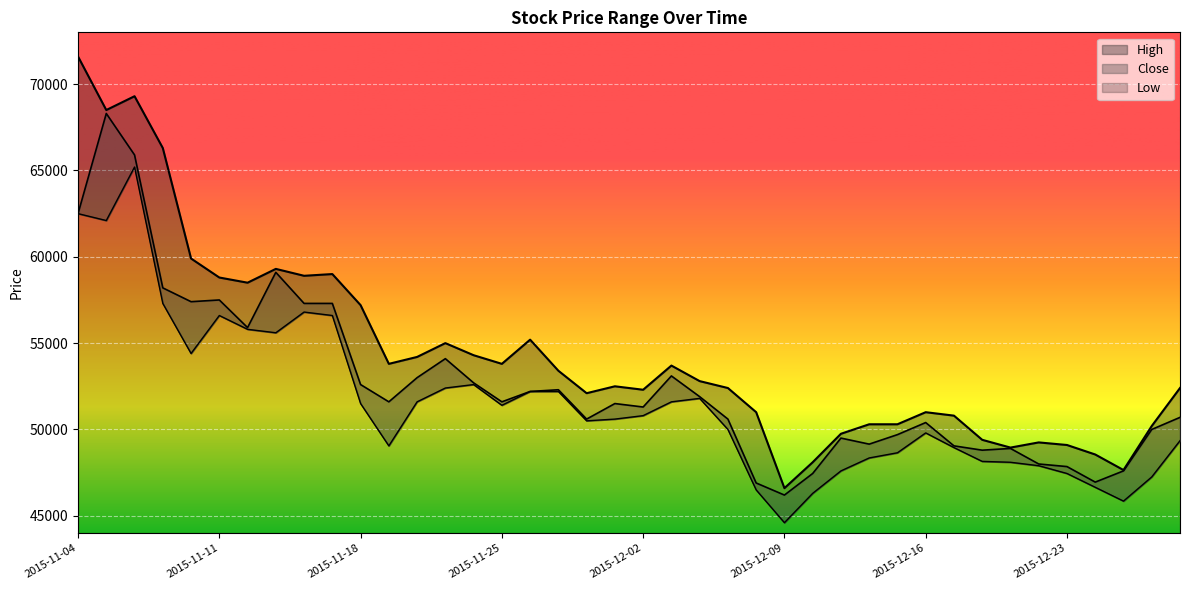

True or false: Close has more than 0 interior local peaks.

True